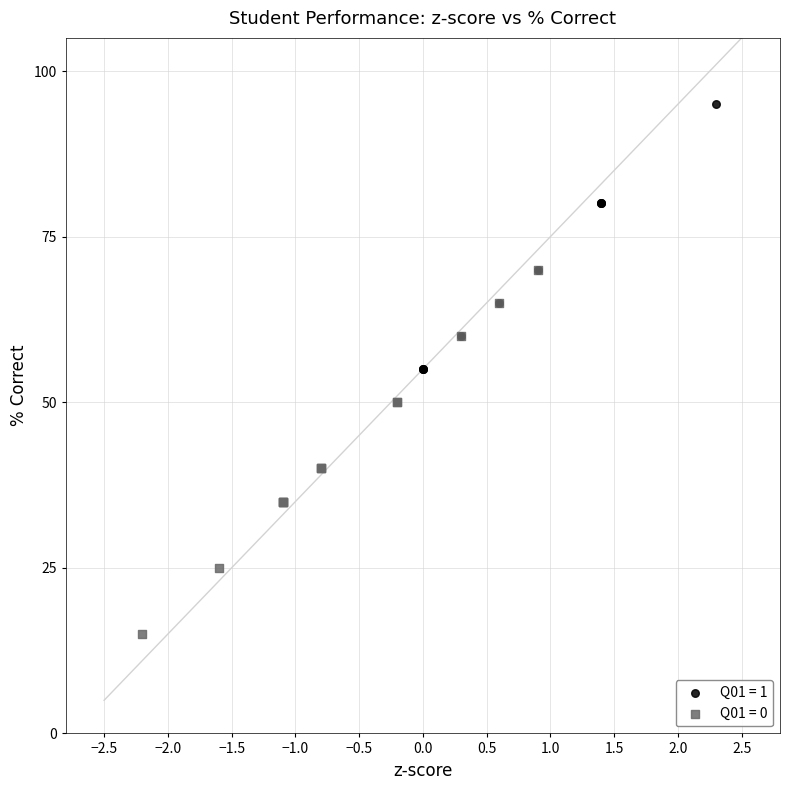

Which series reaches the maximum Y coordinate?

Q01 = 1